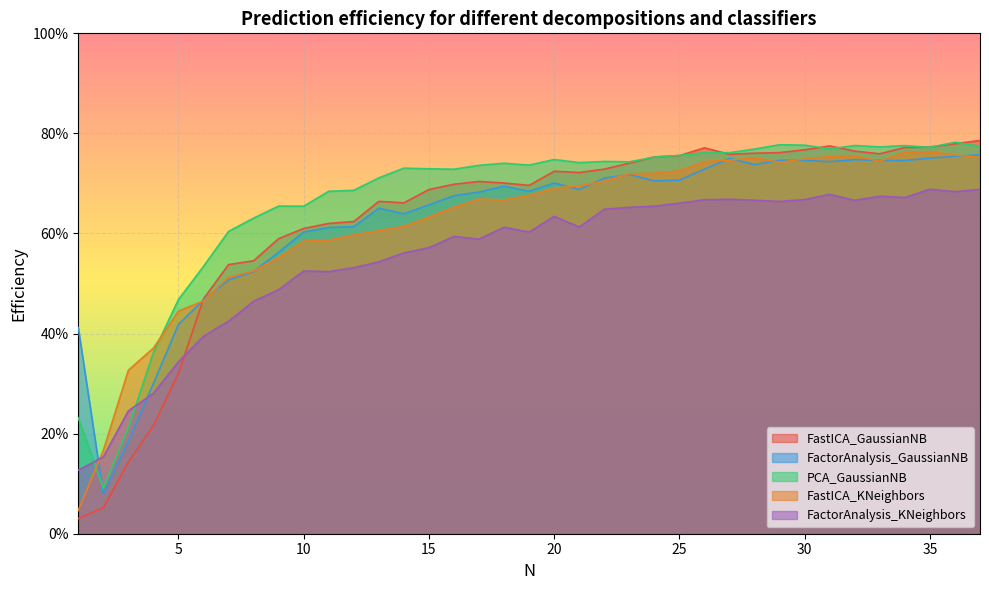

Which series ends up on top after the final intersection of FastICA_KNeighbors and PCA_GaussianNB?

PCA_GaussianNB